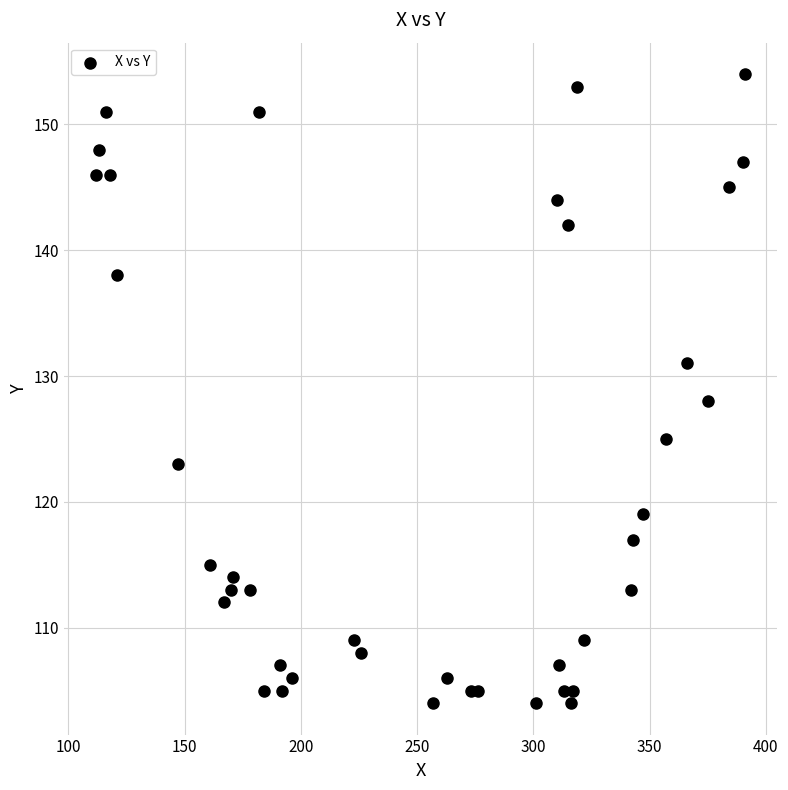

What Y value in the scatter plot is closest to 129?

128